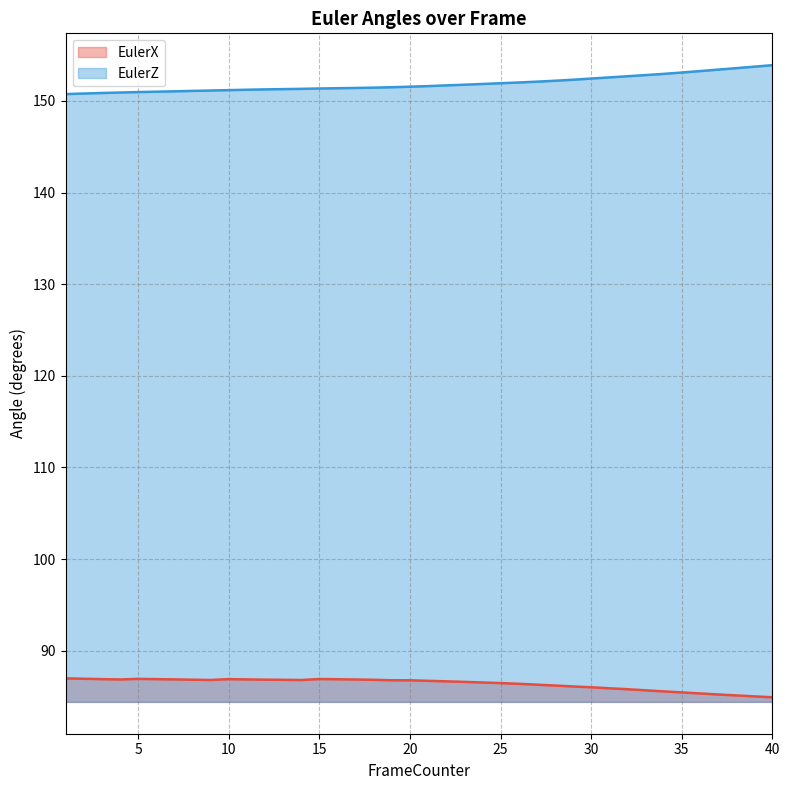

Reading left to right, extract all data points from this chart.

EulerX: 87.0	86.9	86.9	86.9	86.9	86.9	86.9	86.8	86.8	86.9	86.9	86.8	86.8	86.8	86.9	86.9	86.9	86.8	86.8	86.8	86.7	86.7	86.6	86.5	86.5	86.4	86.3	86.2	86.1	86.0	85.9	85.8	85.7	85.6	85.4	85.3	85.2	85.1	85.0	84.9
EulerZ: 150.7	150.8	150.9	150.9	151.0	151.0	151.0	151.1	151.1	151.2	151.2	151.3	151.3	151.3	151.4	151.4	151.4	151.4	151.5	151.5	151.6	151.7	151.8	151.8	151.9	152.0	152.1	152.2	152.3	152.4	152.6	152.7	152.8	152.9	153.1	153.2	153.4	153.6	153.7	153.9